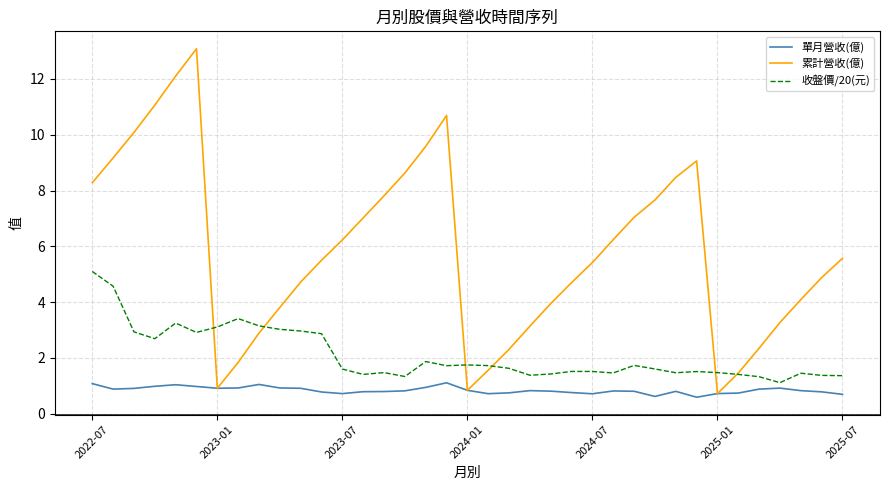

What is the smallest value displayed?

0.6